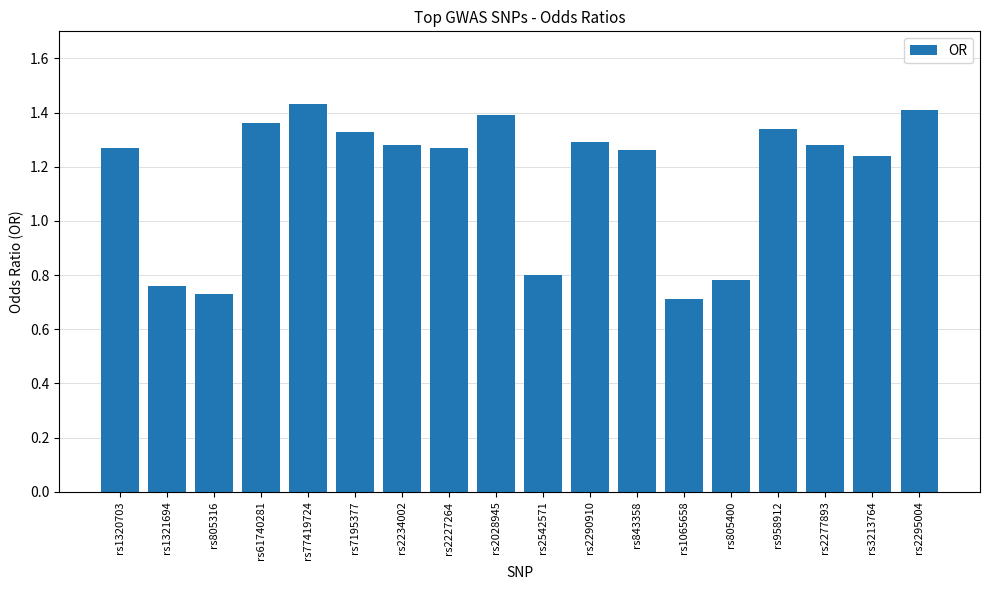

The value at rs1321694 is 1.1. True or false?

False